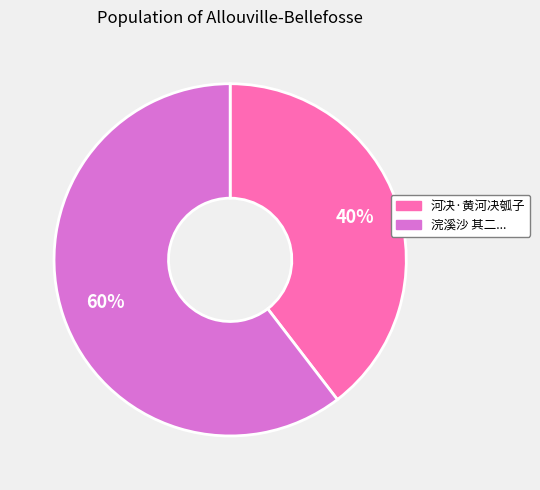

To the nearest percent, what is the average slice percentage?

50%